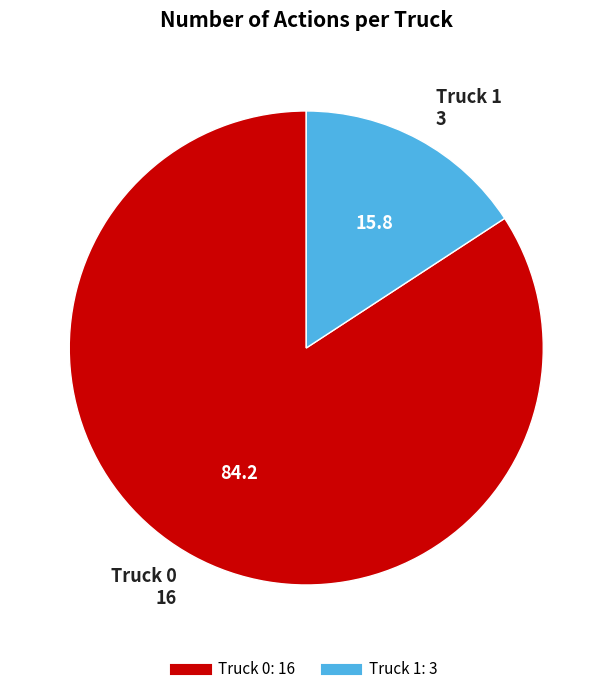

Rank the categories by value from highest to lowest.

Truck 0, Truck 1